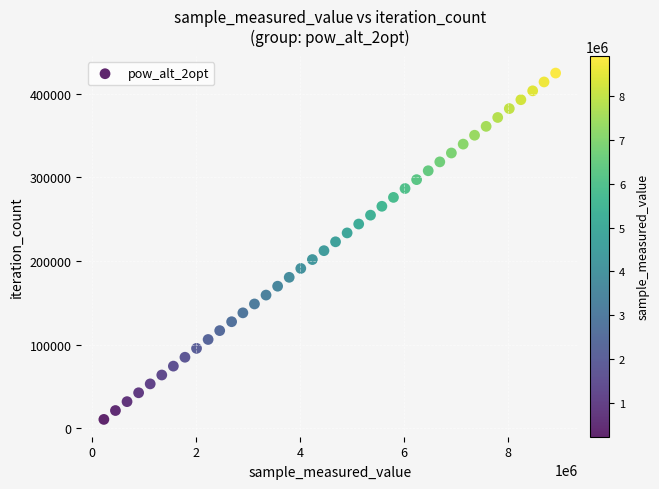

What is the range of X values (max minus min)?

8699418